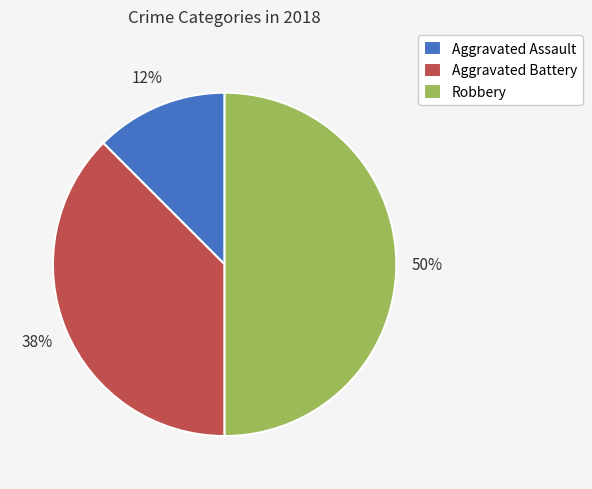

The Robbery slice represents 50% of the pie. True or false?

True